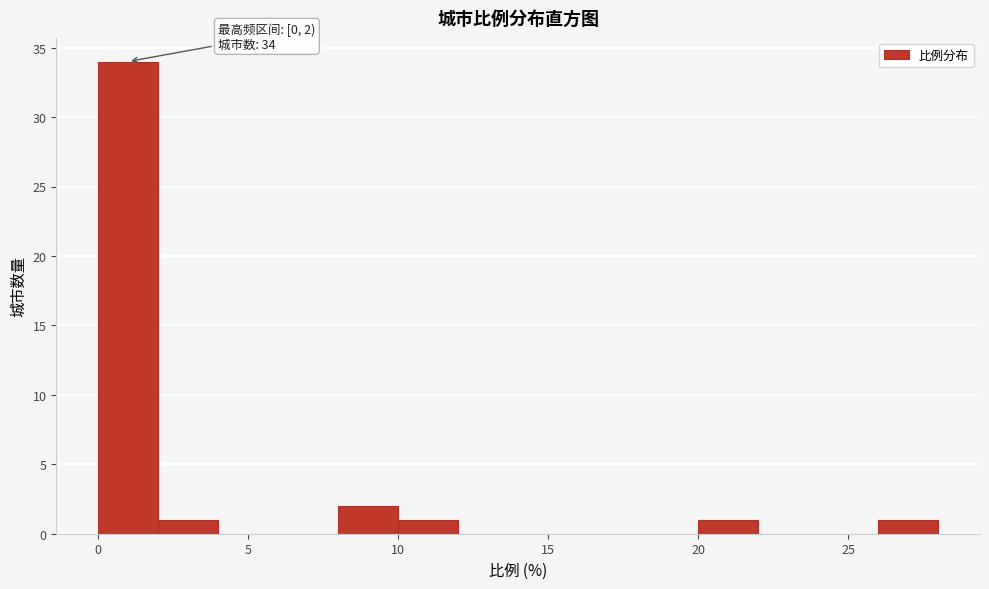

Over which range of the x-axis is the bar tallest?

0 to 2